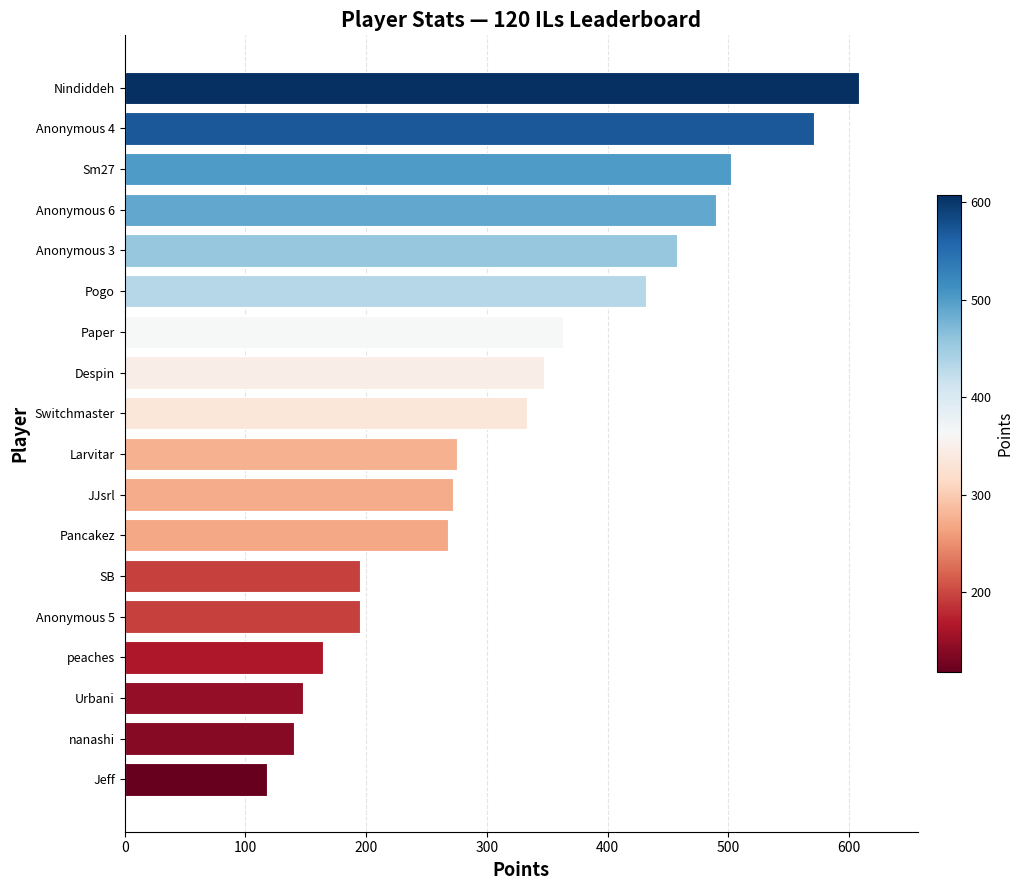

The chart shows a value of 65 at peaches. True or false?

False